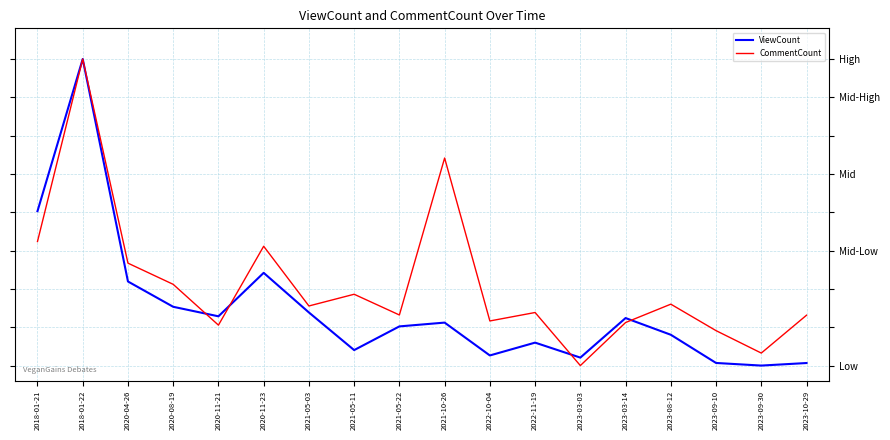

Between 2018-01-22 and 2022-11-19, which series saw the biggest shift?

ViewCount